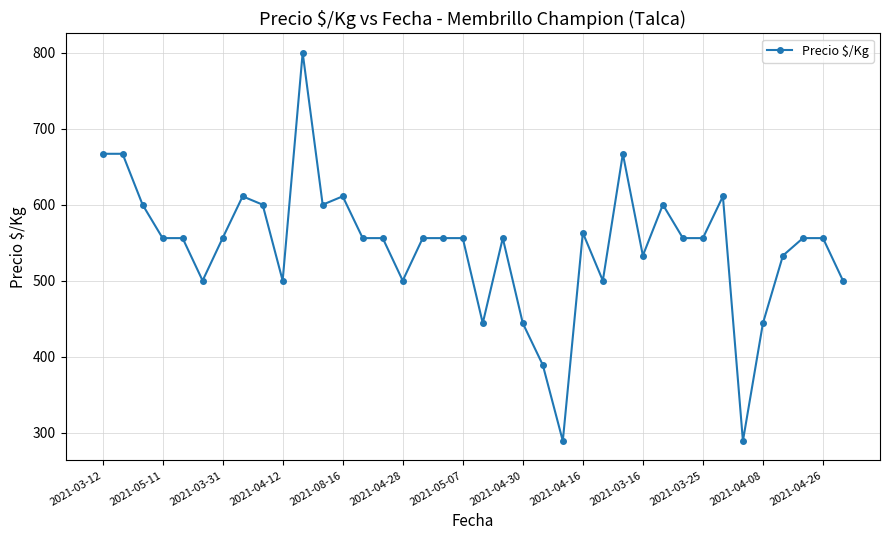

What is the smallest value displayed?

289